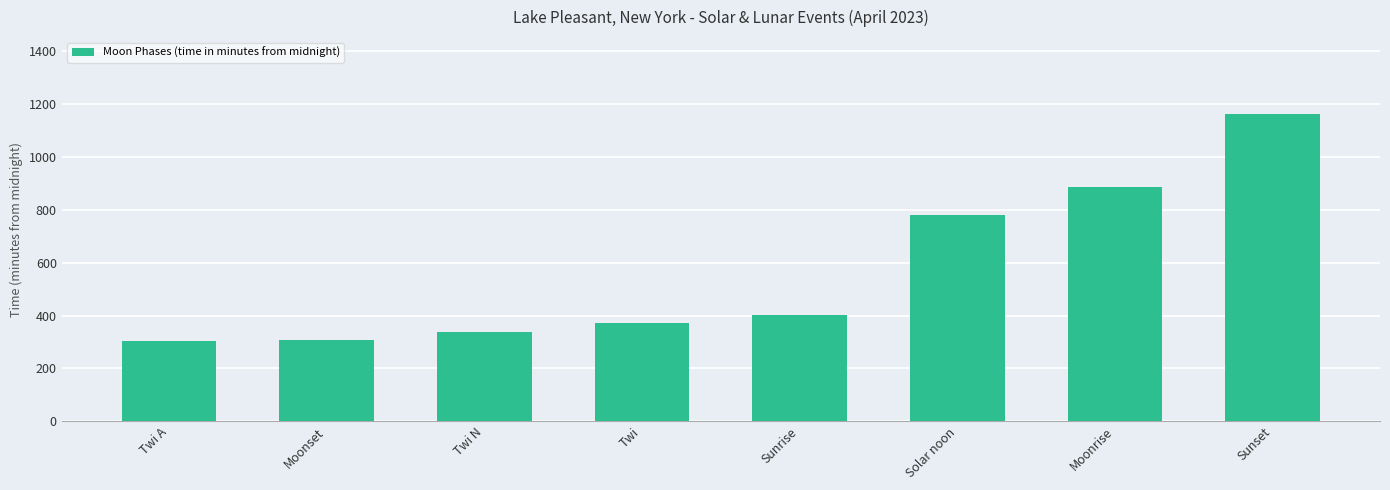

Count the number of categories in the chart.

8